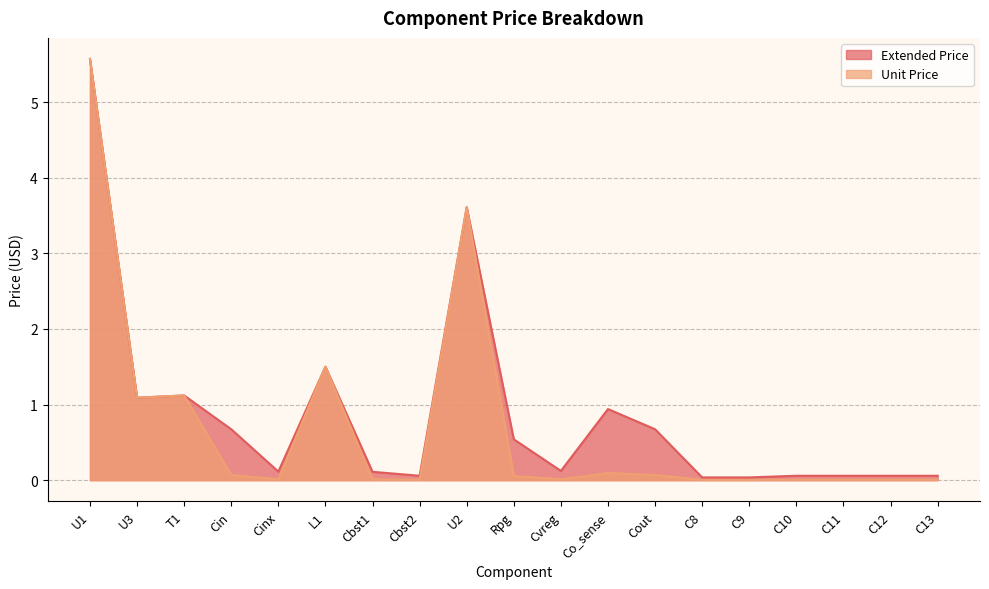

How many categories are shown in the chart?

19